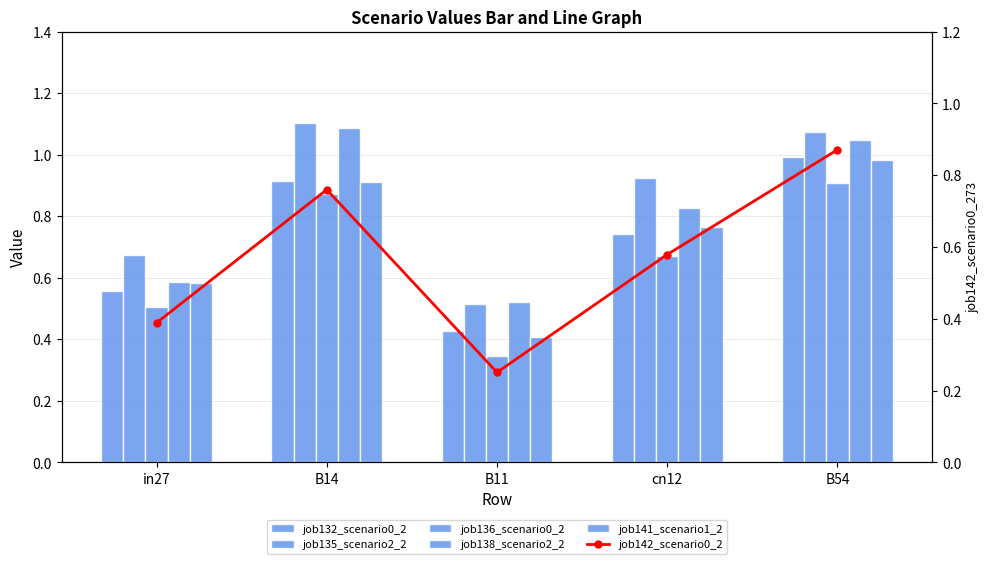

Which series changed the most between B14 and B54?

job142_scenario0_273